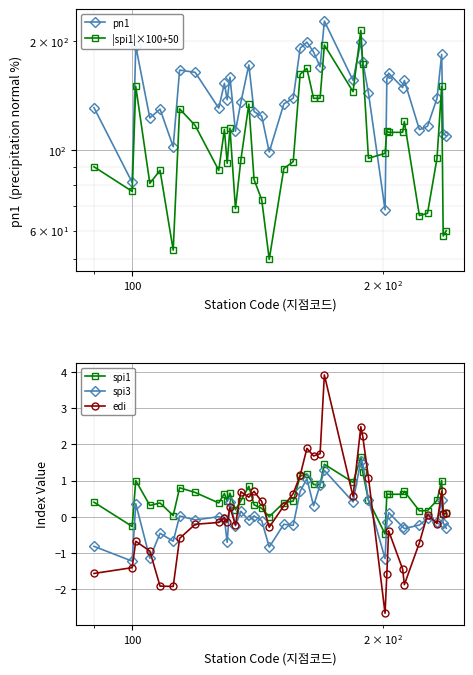

What is the lowest value of the spi1 series?

-0.5